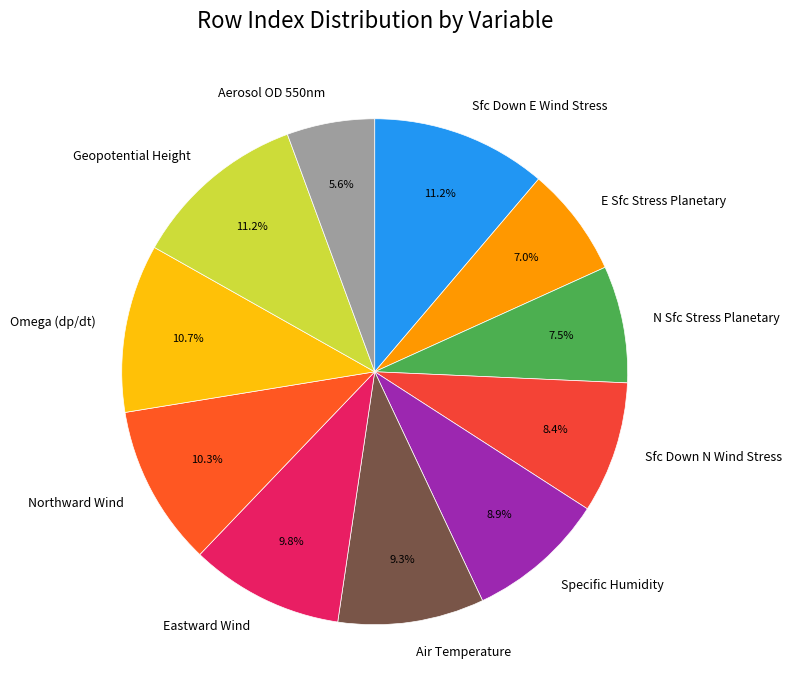

Which has a higher value, Aerosol OD 550nm or Omega (dp/dt)?

Omega (dp/dt)